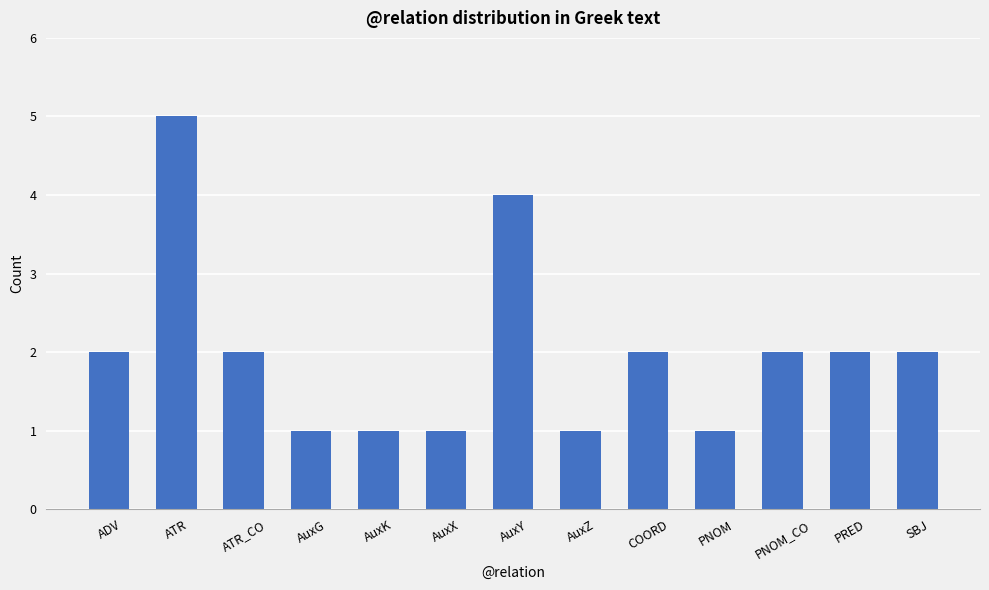

What is the sum of the values at PRED and AuxY?

6